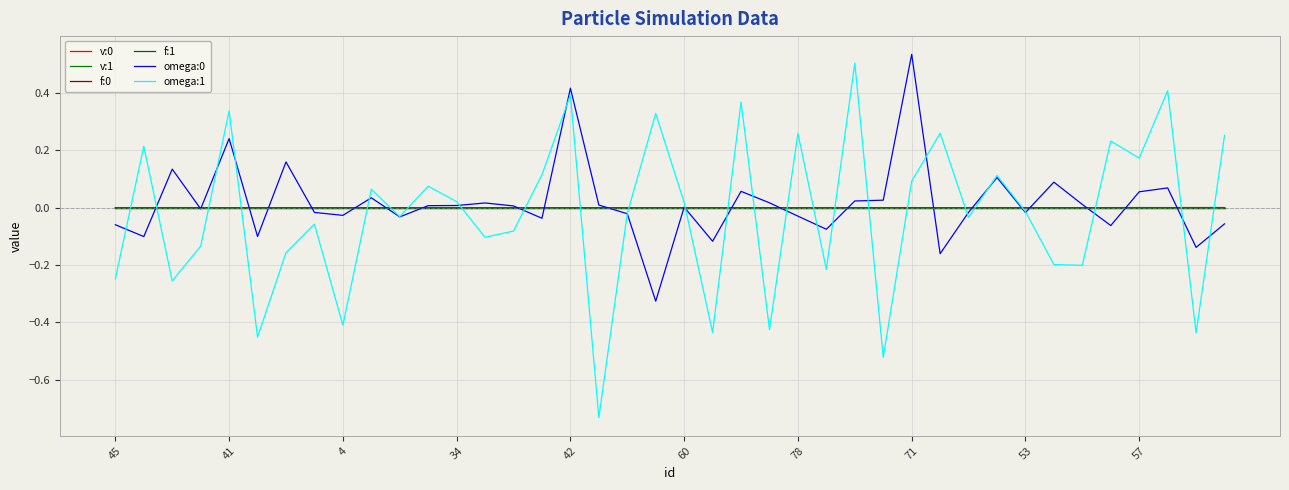

Which label corresponds to the smallest value in the chart?

17